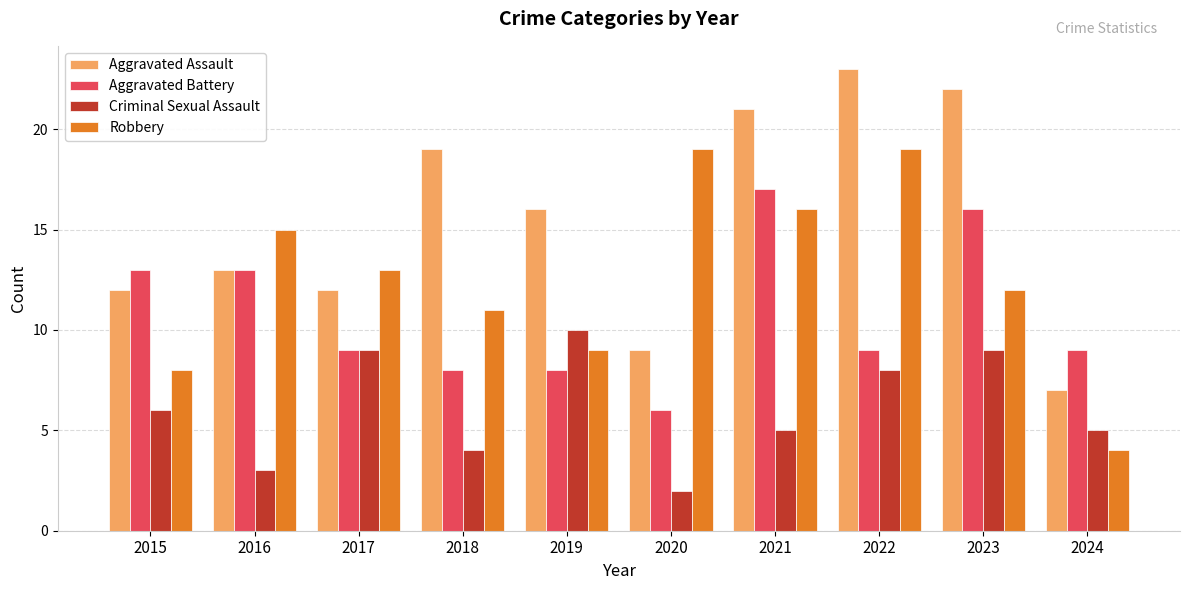

What is the sum of all Criminal Sexual Assault values?

61